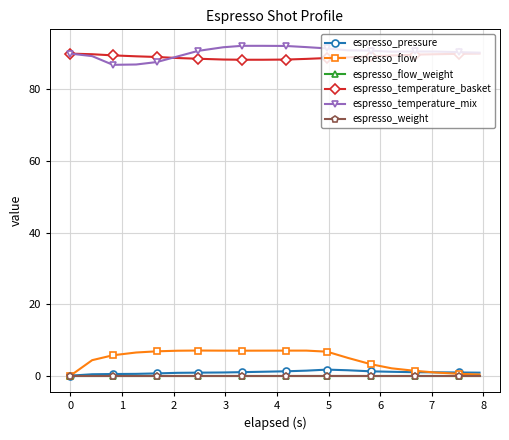

Reading left to right, extract all data points from this chart.

espresso_pressure: 0.0	0.4	0.5	0.5	0.6	0.8	0.8	0.9	1.0	1.1	1.2	1.4	1.7	1.5	1.2	1.1	1.0	0.9	0.9	0.8
espresso_flow: 0.0	4.3	5.7	6.5	6.8	7.0	7.0	7.0	7.0	7.0	7.0	7.0	6.7	5.0	3.2	2.0	1.4	0.9	0.5	0.3
espresso_flow_weight: 0.0	0.0	0.0	0.0	0.0	0.0	0.0	0.0	0.0	0.0	0.0	0.0	0.0	0.0	0.0	0.0	0.0	0.0	0.0	0.0
espresso_temperature_basket: 90.0	89.8	89.5	89.2	89.1	88.8	88.6	88.3	88.3	88.3	88.3	88.5	88.8	89.0	89.2	89.5	89.7	89.8	90.0	90.0
espresso_temperature_mix: 90.0	89.3	86.9	87.0	87.6	89.2	90.8	91.8	92.2	92.2	92.1	91.8	91.5	90.9	90.8	90.5	90.6	90.6	90.4	90.3
espresso_weight: 0.0	0.0	0.0	0.0	0.0	0.0	0.0	0.0	0.0	0.0	0.0	0.0	0.0	0.0	0.0	0.0	0.0	0.0	0.0	0.0